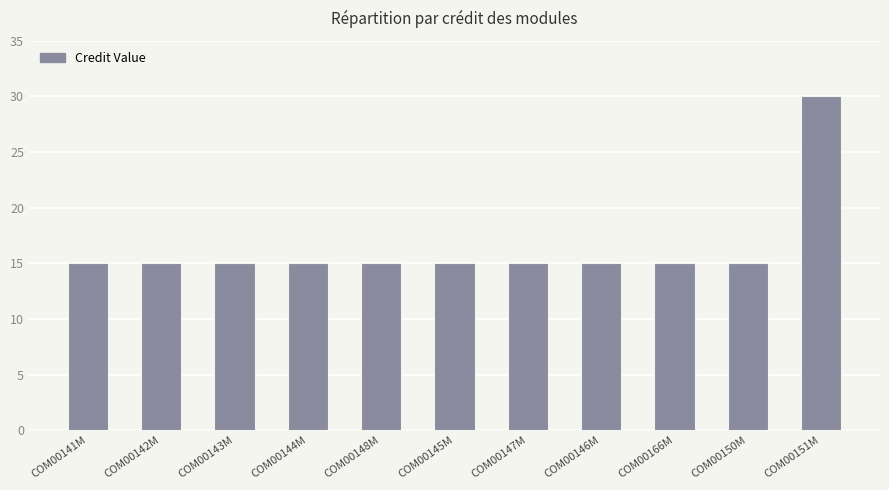

At which category does the chart reach its peak across all series?

COM00151M